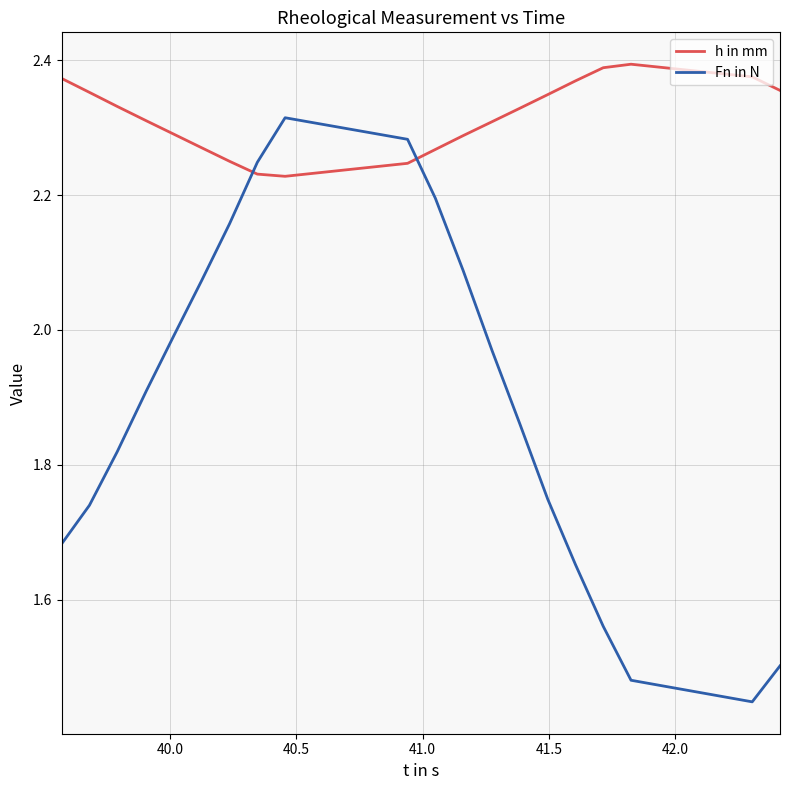

Which series ends up on top after the final intersection of Fn in N and h in mm?

h in mm